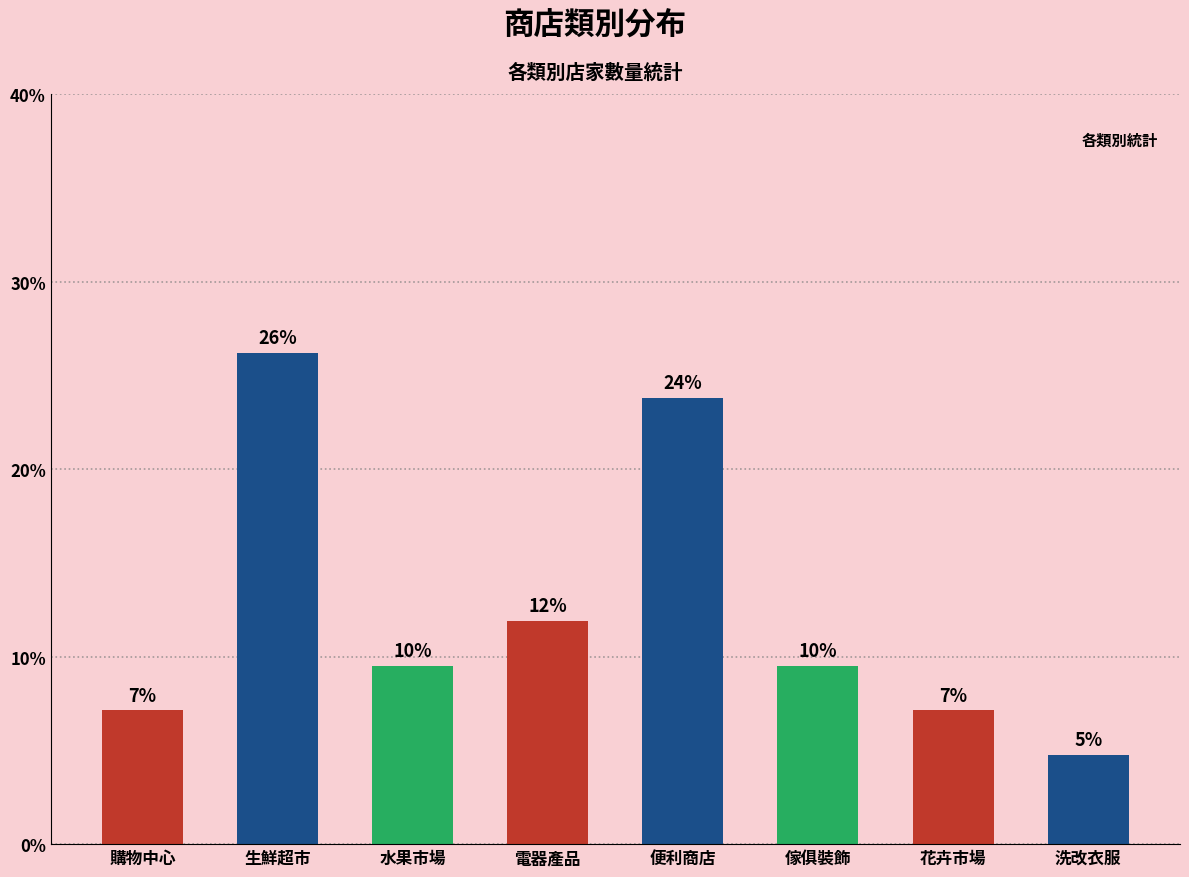

List the labels in order of value, largest first.

生鮮超市, 便利商店, 電器產品, 水果市場, 傢俱裝飾, 購物中心, 花卉市場, 洗改衣服